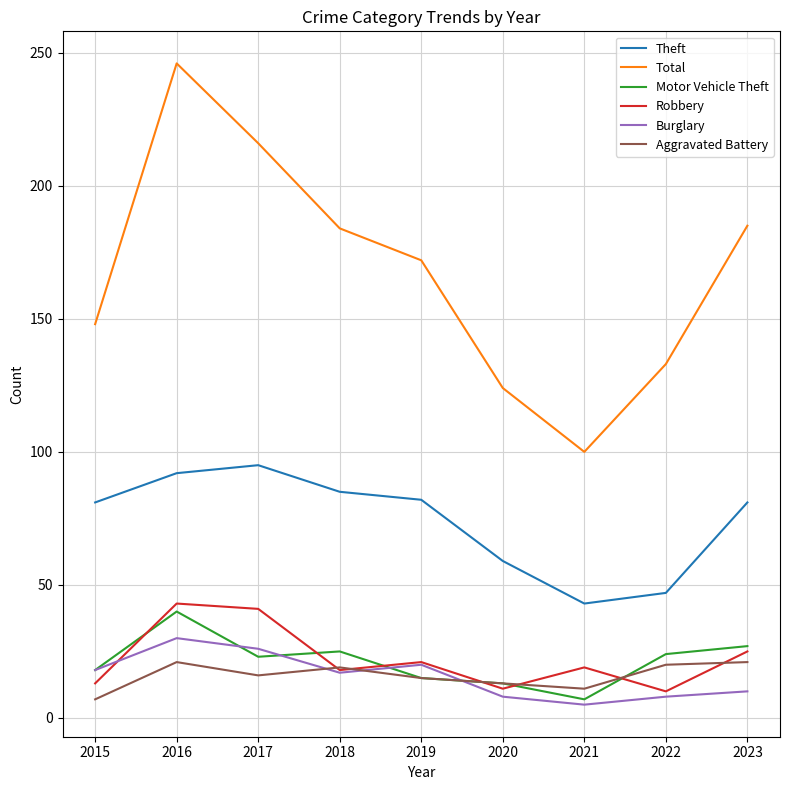

At which category is the sum across all series the highest?

2016